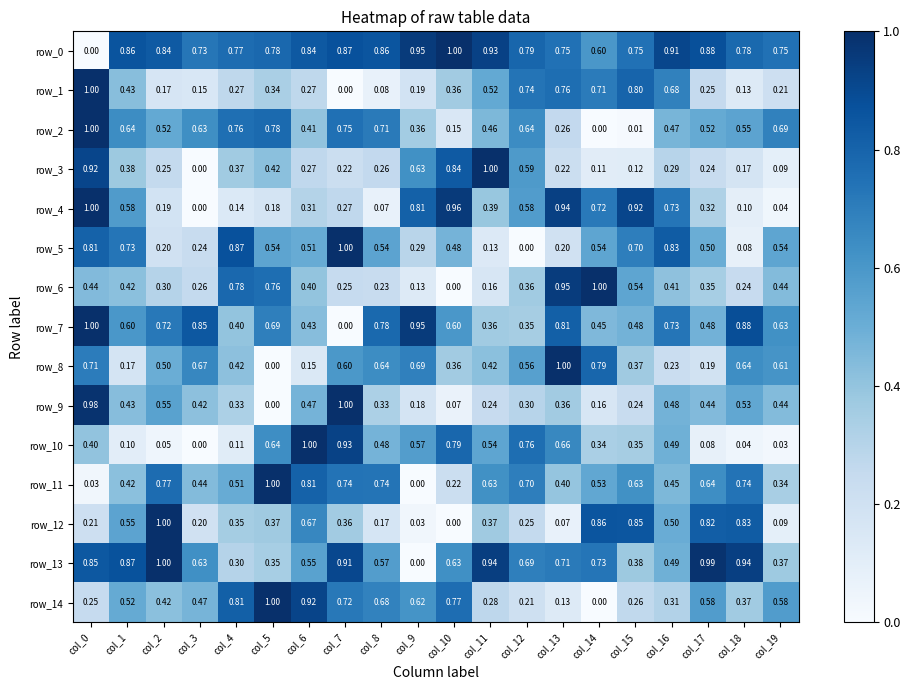

Is the value of row_4 at col_18 greater than the value of row_5 at col_0?

No